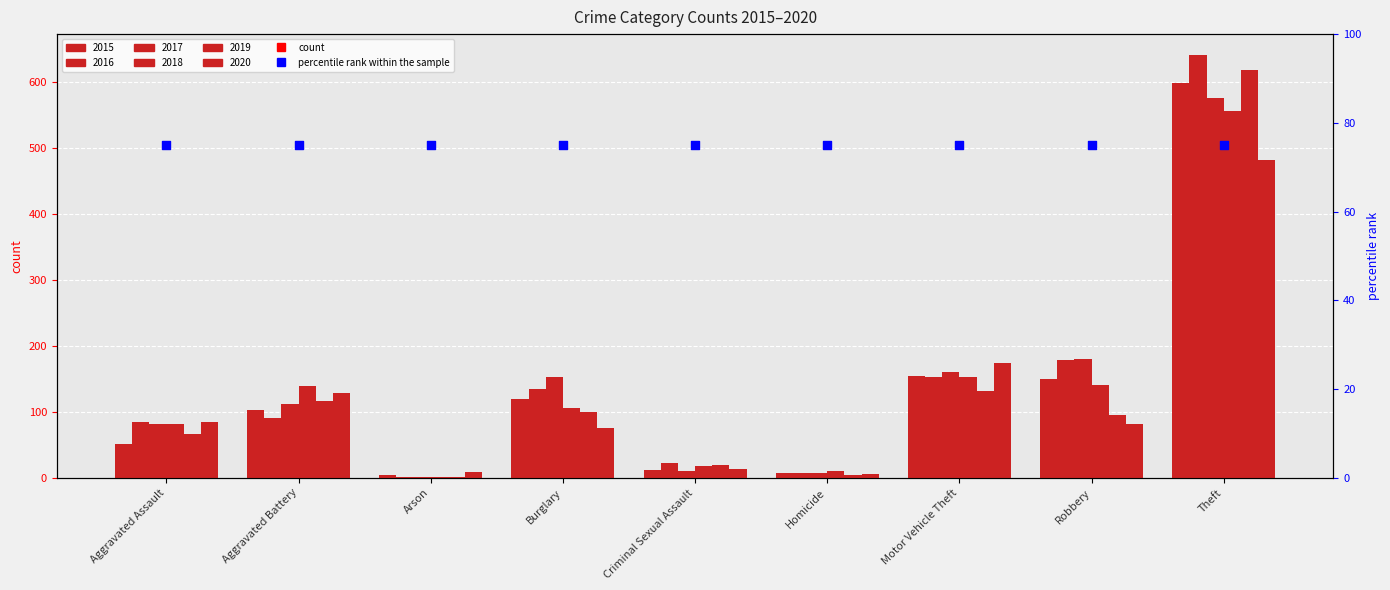

Is the value of 2019 at Criminal Sexual Assault greater than the value of 2016 at Criminal Sexual Assault?

No